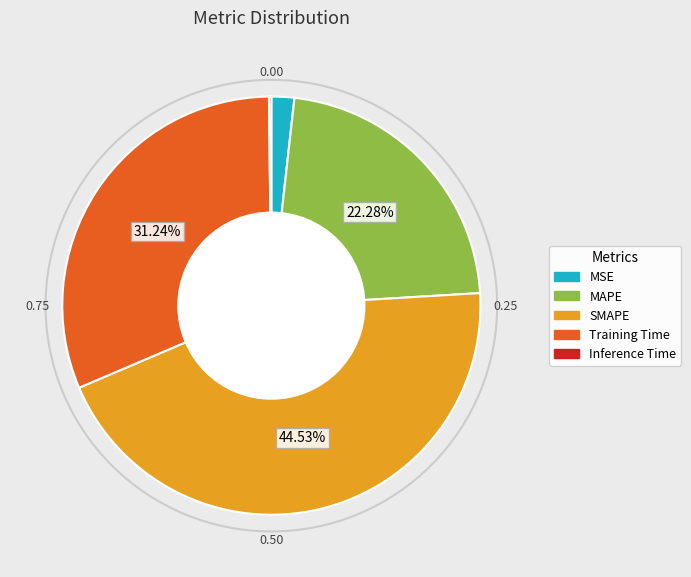

The MAPE slice represents 35% of the pie. True or false?

False